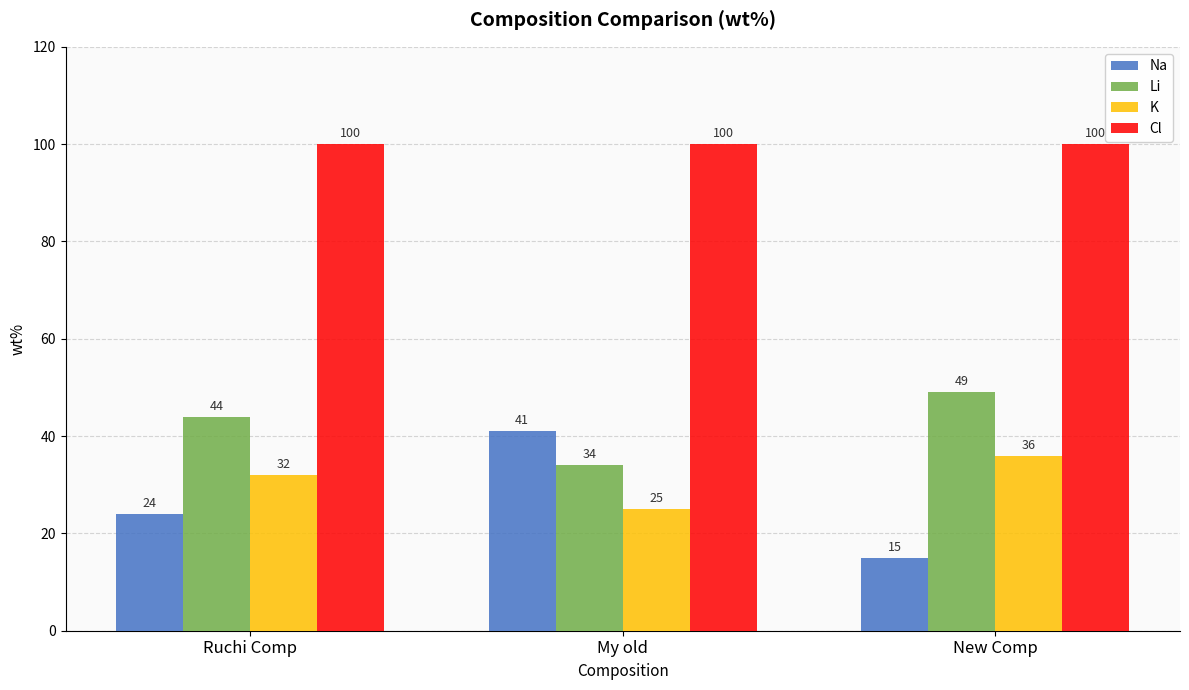

What is the minimum value for K?

25